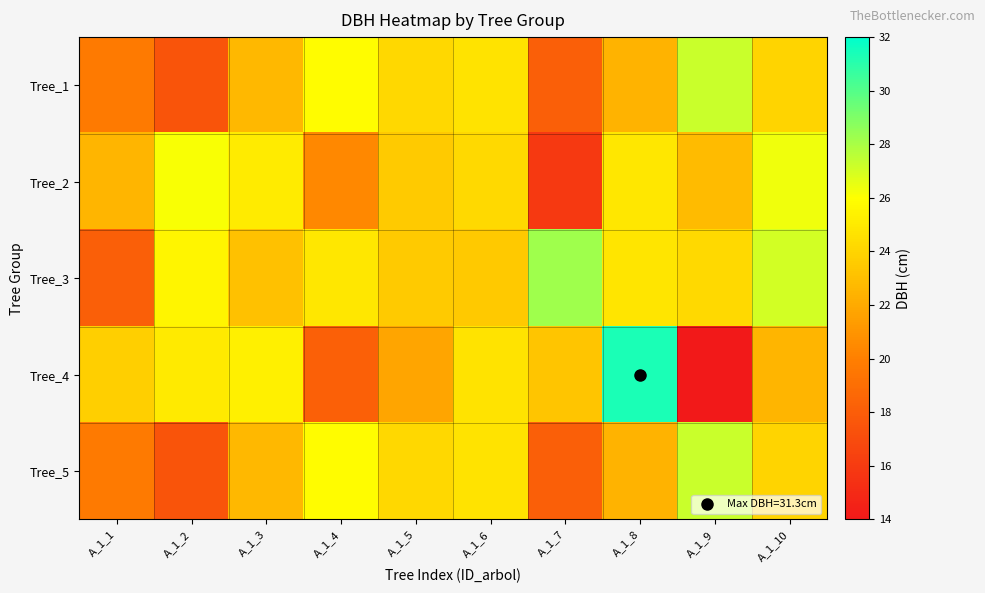

At which category is the sum across all series the highest?

A_1_8